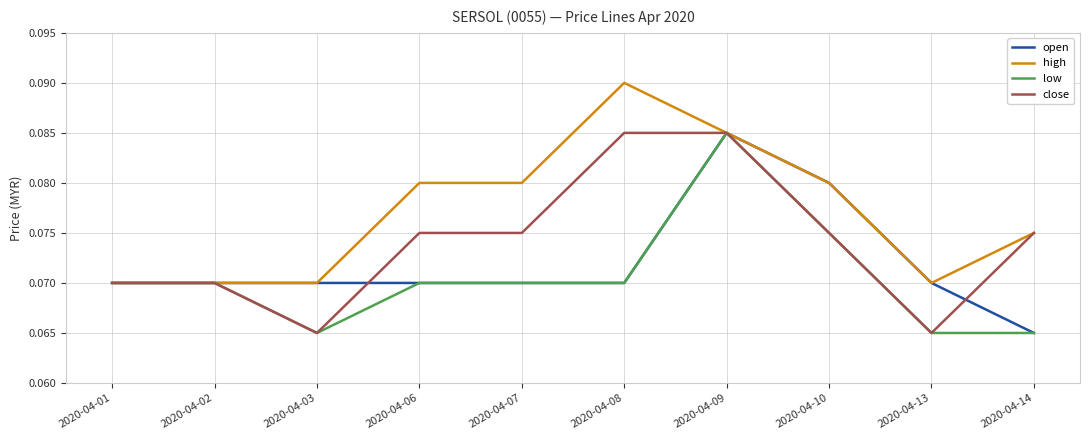

Which category has the highest value in the open series?

2020-04-09